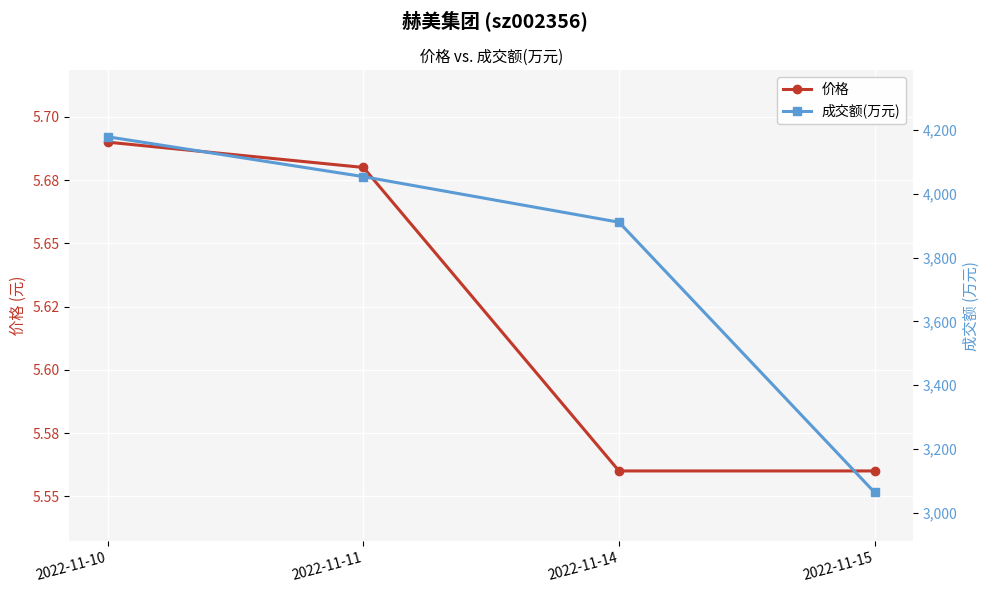

Which series changed the most between 2022-11-14 and 2022-11-15?

成交额(万元)